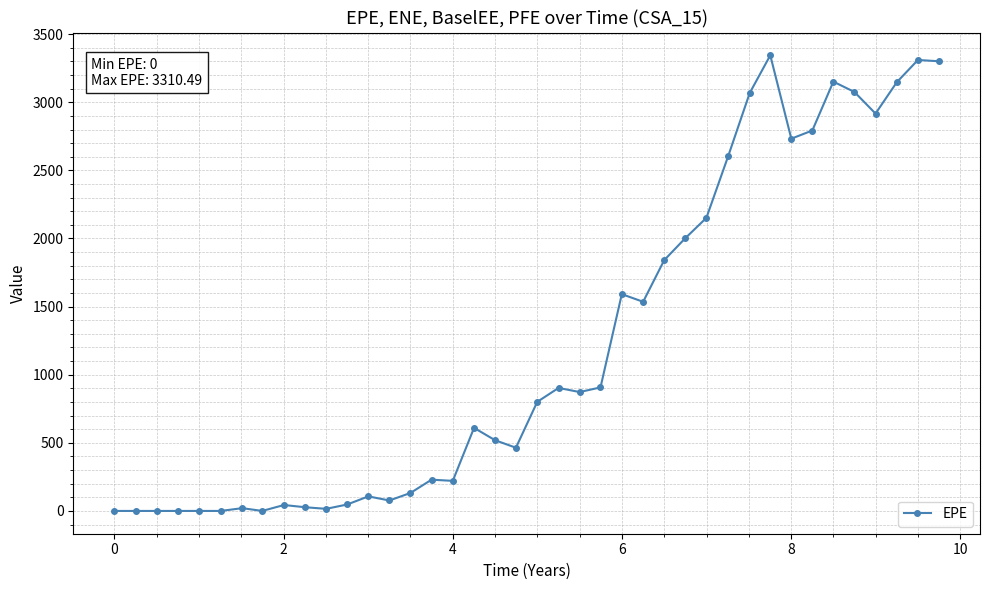

What is the difference between the maximum and second lowest values?

3344.7